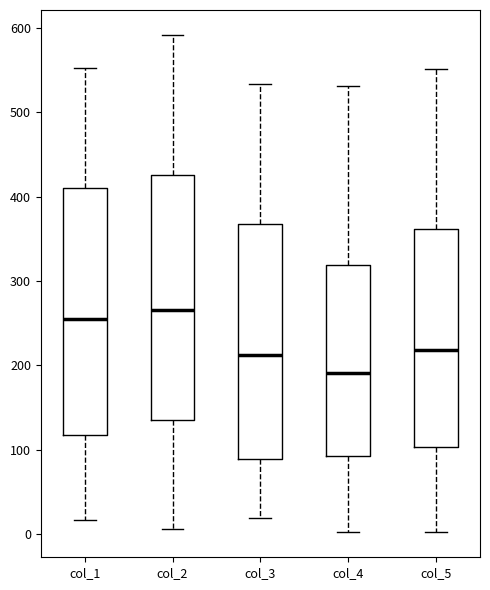

Reading left to right, read every box against the y-axis: the position of its median line, the range the box covers, and the ends of its whiskers. The values are not printed on the chart, so give them approximately, as read against the axis.

col_1: median 260, box 120 to 410, whiskers 20 to 550
col_2: median 270, box 140 to 430, whiskers 10 to 590
col_3: median 210, box 90 to 370, whiskers 20 to 530
col_4: median 190, box 90 to 320, whiskers 0 to 530
col_5: median 220, box 100 to 360, whiskers 0 to 550